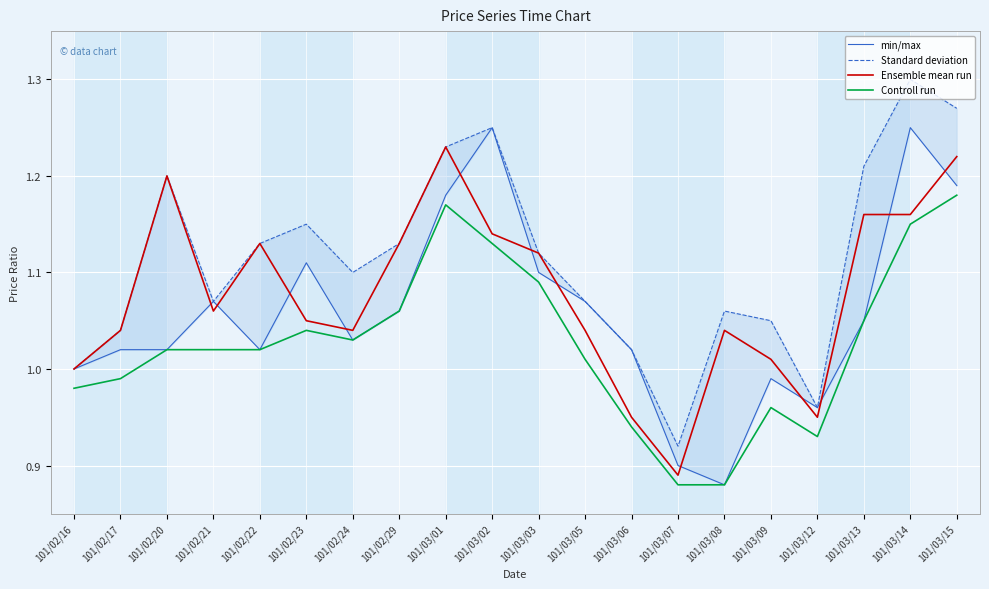

At which category is the sum across all series the highest?

101/03/14